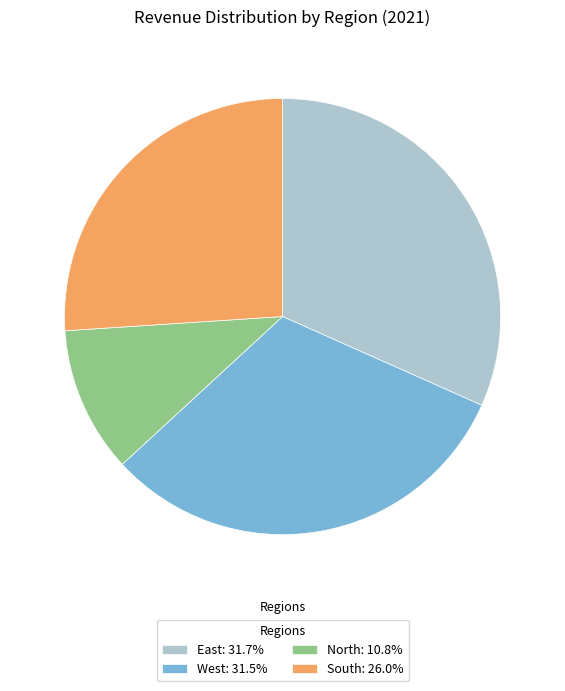

Does South account for over 50% of the chart?

No